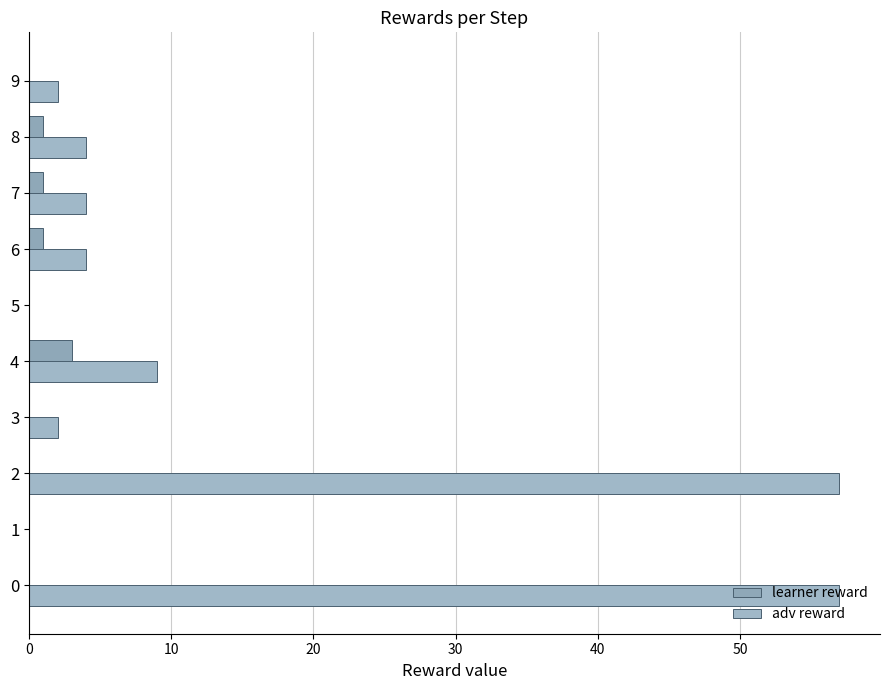

What are all the series names shown in the legend?

learner reward, adv reward